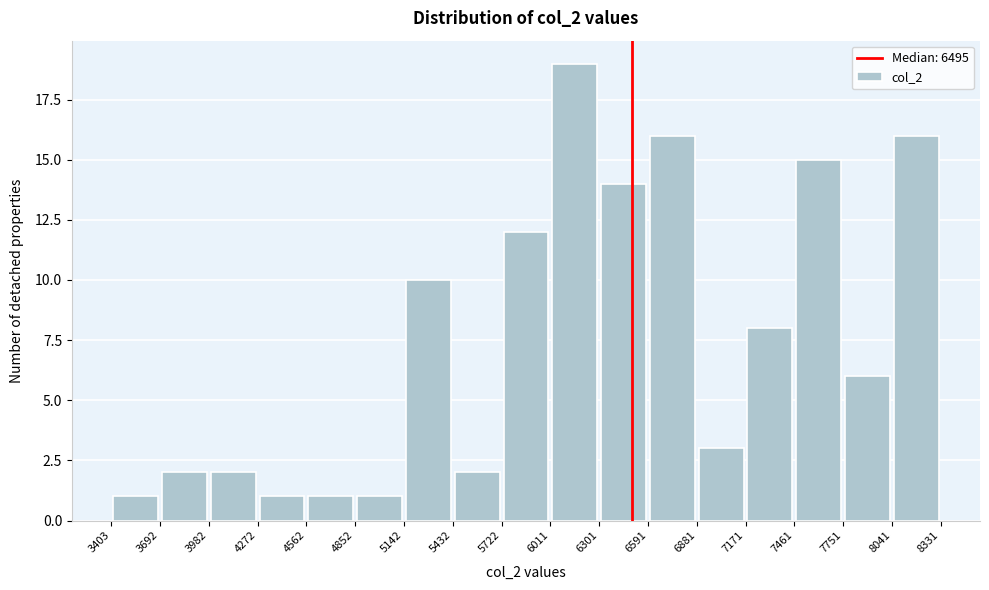

Over which range of the x-axis is the bar tallest?

6011 to 6301